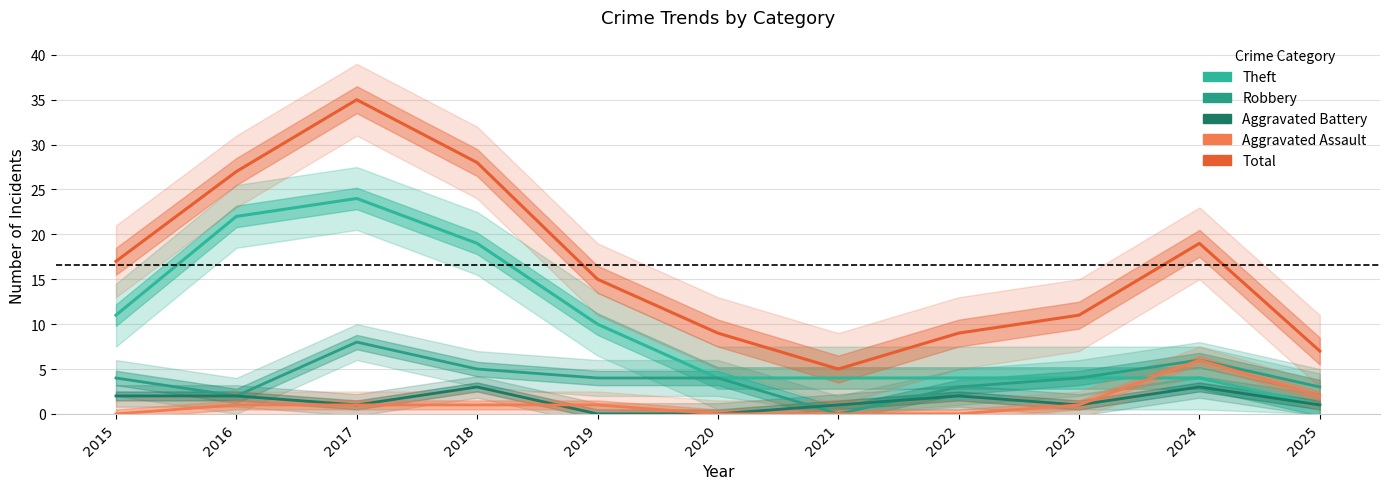

Reading left to right, what are all the values shown in this chart?

Theft: 11	22	24	19	10	4	4	4	4	4	1
Robbery: 4	2	8	5	4	4	0	3	4	6	3
Aggravated Battery: 2	2	1	3	0	0	1	2	1	3	1
Aggravated Assault: 0	1	1	1	1	0	0	0	1	6	2
Total: 17	27	35	28	15	9	5	9	11	19	7